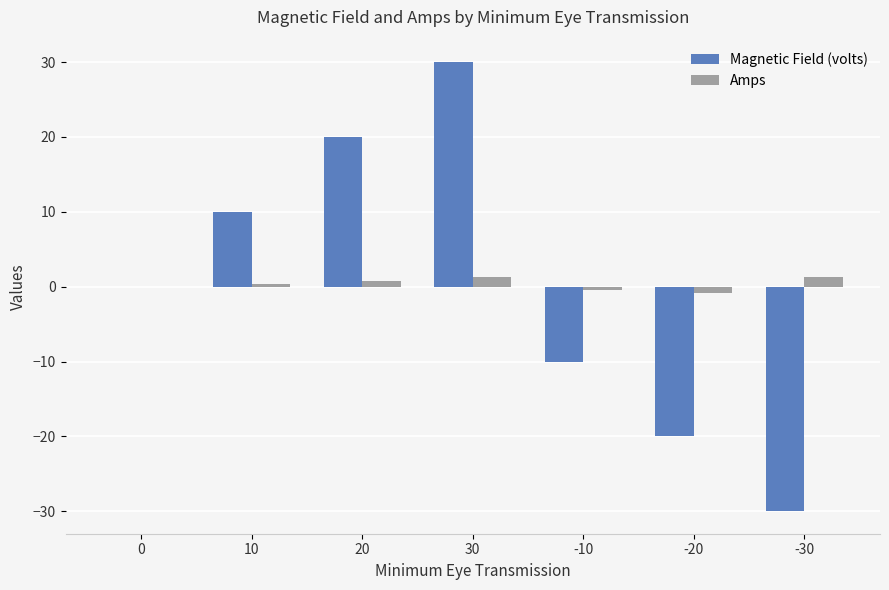

Is it true that Magnetic Field (volts) equals -20.0 at -20?

True